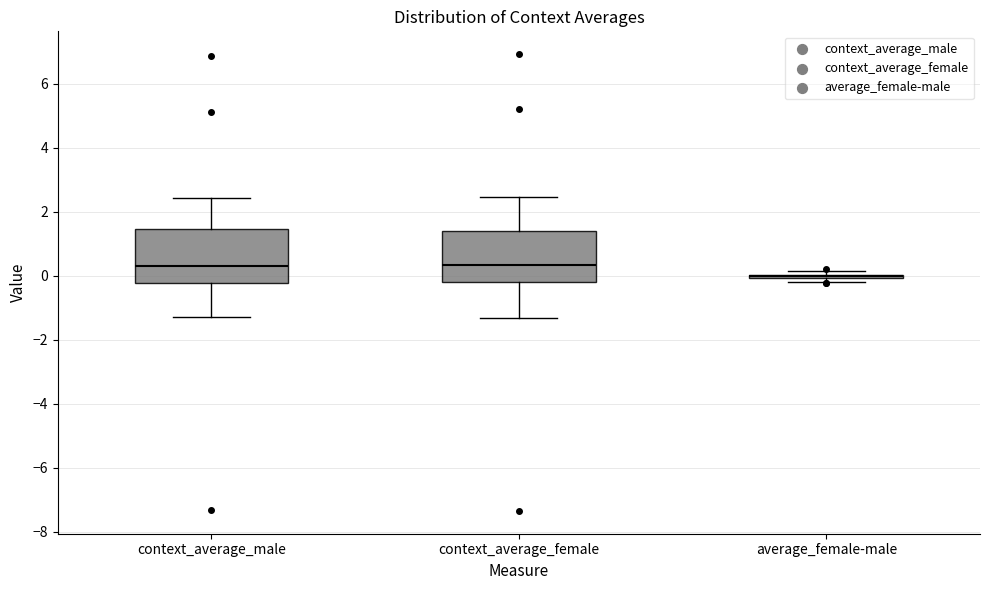

Reading left to right, transcribe this box plot: for each box, give where its median line is, the range the box spans, and where its two whiskers end, as read against the y-axis. The values are not printed on the chart, so give them approximately, as read against the axis.

context_average_male: median 0.2, box -0.2 to 1.4, whiskers -1.2 to 2.4
context_average_female: median 0.4, box -0.2 to 1.4, whiskers -1.4 to 2.4
average_female-male: box collapsed to a line at 0.0, whiskers -0.2 to 0.2